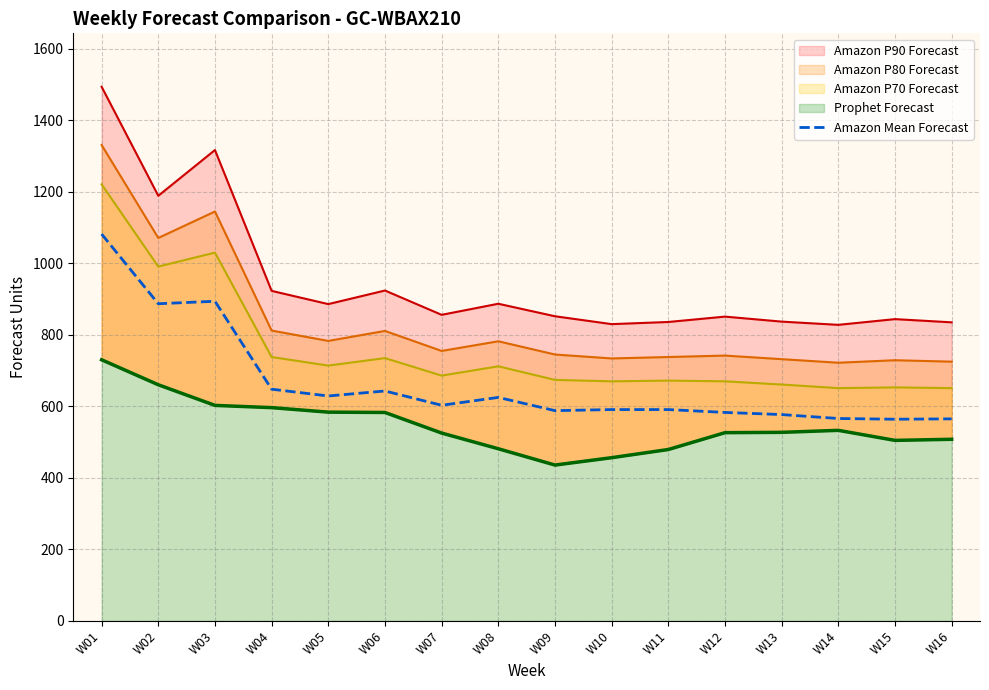

Where does the data first go above 603?

W01